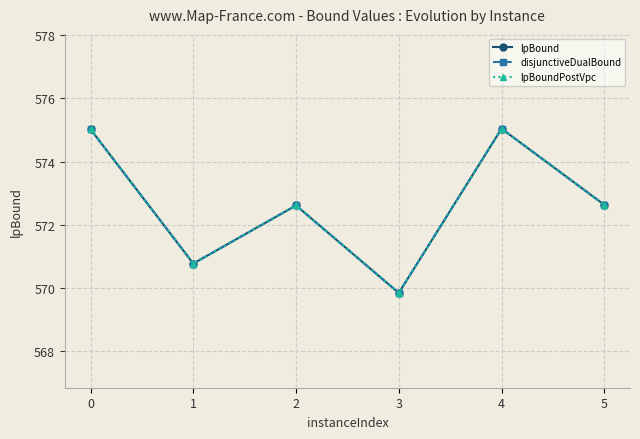

True or false: lpBoundPostVpc and lpBound cross at least once.

False